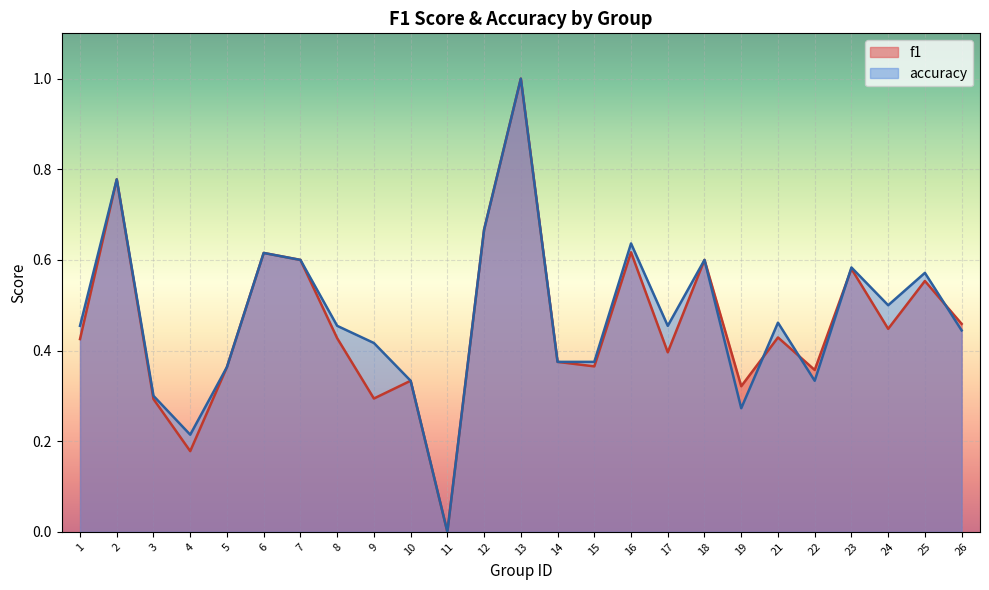

How many accuracy values are between 0 and 1?

25